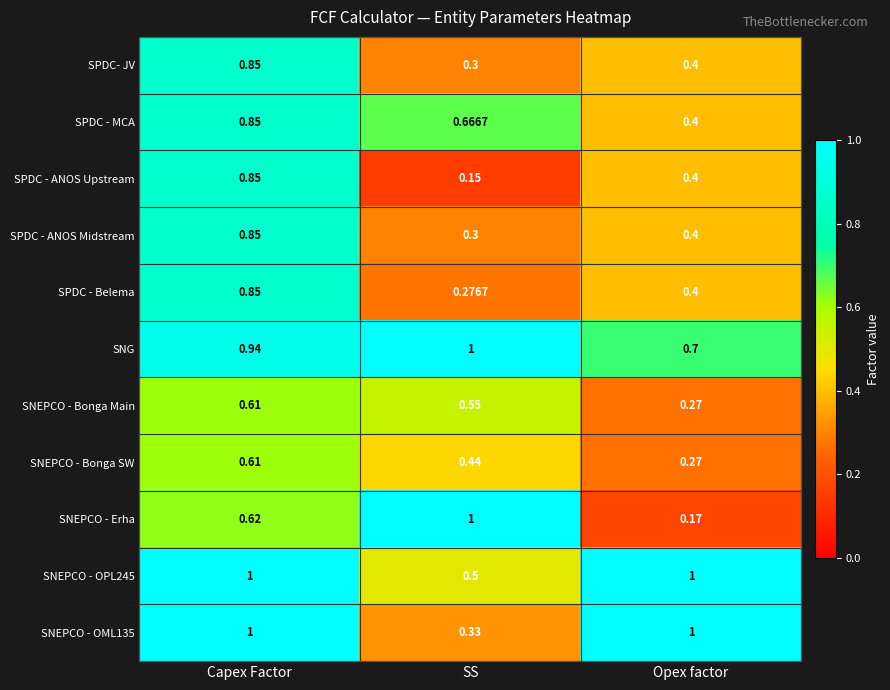

Which category has the lowest value across all series?

SS